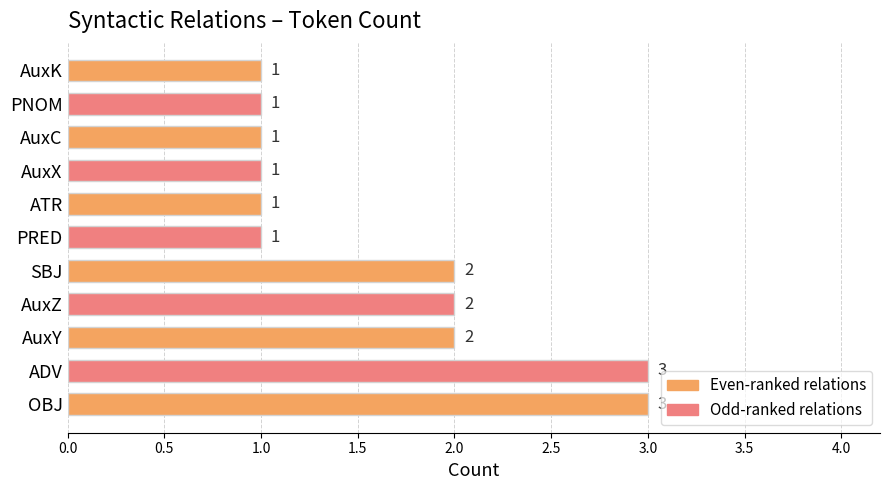

What is the sum of the values at PRED and AuxZ?

3